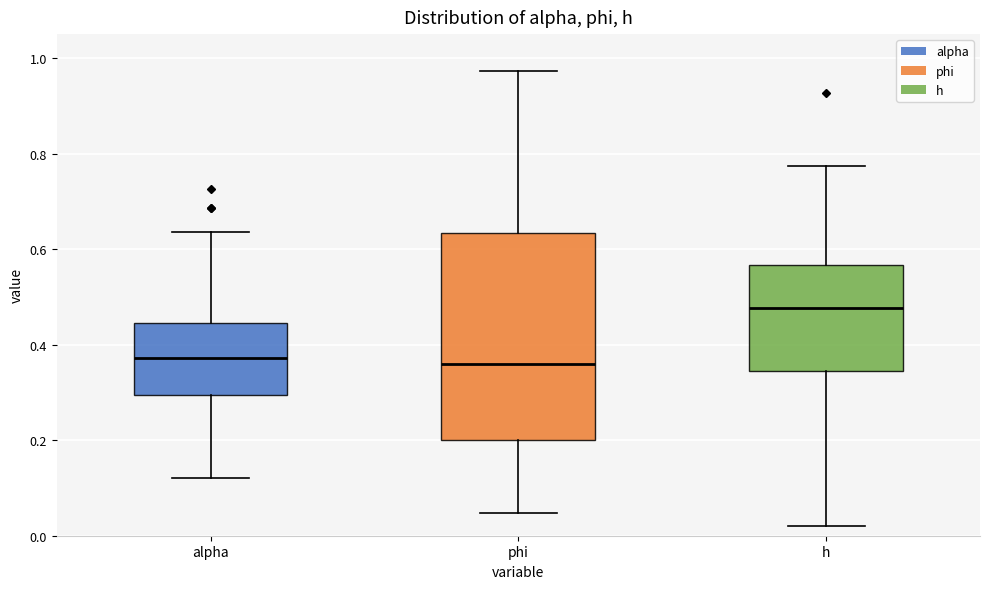

Which box's median line is the highest?

h